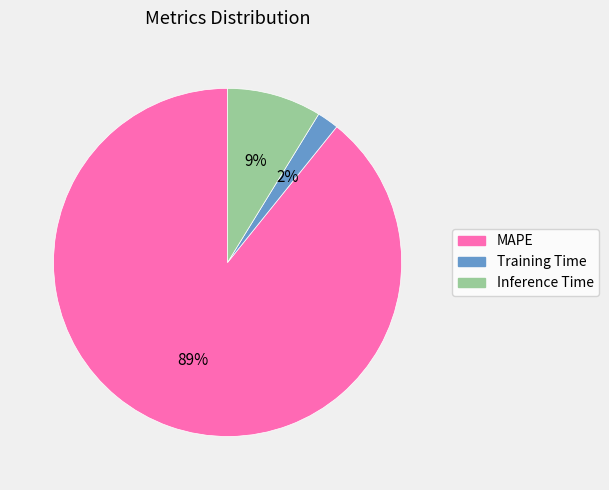

Do Training Time and Inference Time together represent more than half of the pie?

No